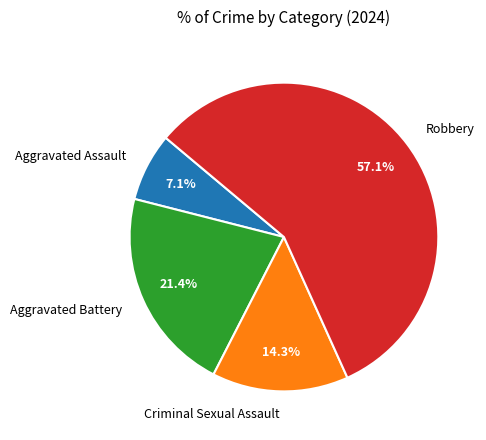

Which has a higher value, Criminal Sexual Assault or Robbery?

Robbery